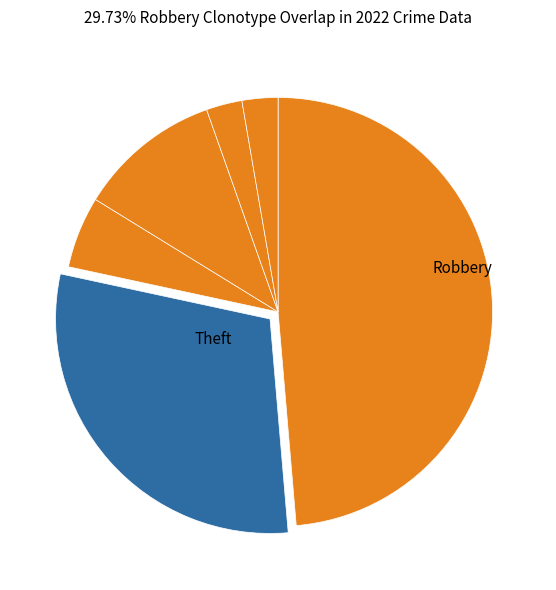

Which category has the smallest portion of the pie?

Criminal Sexual Assault